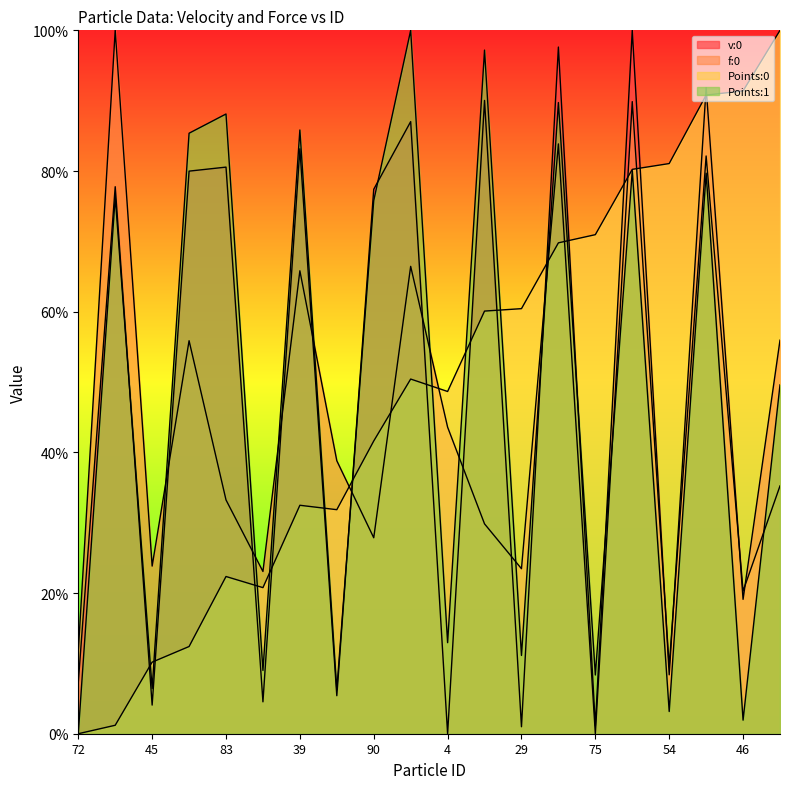

Where is the first local minimum for f:0?

45